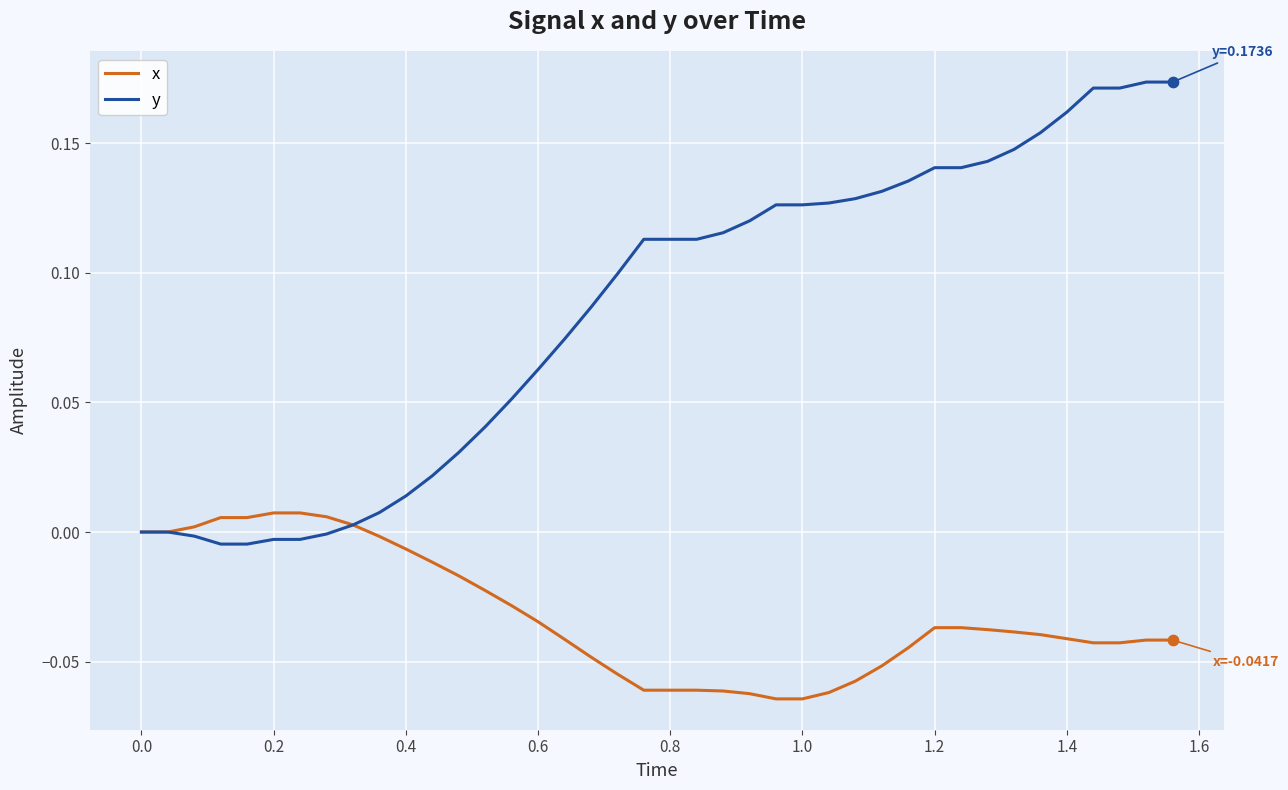

Which series has the widest spread of values?

y